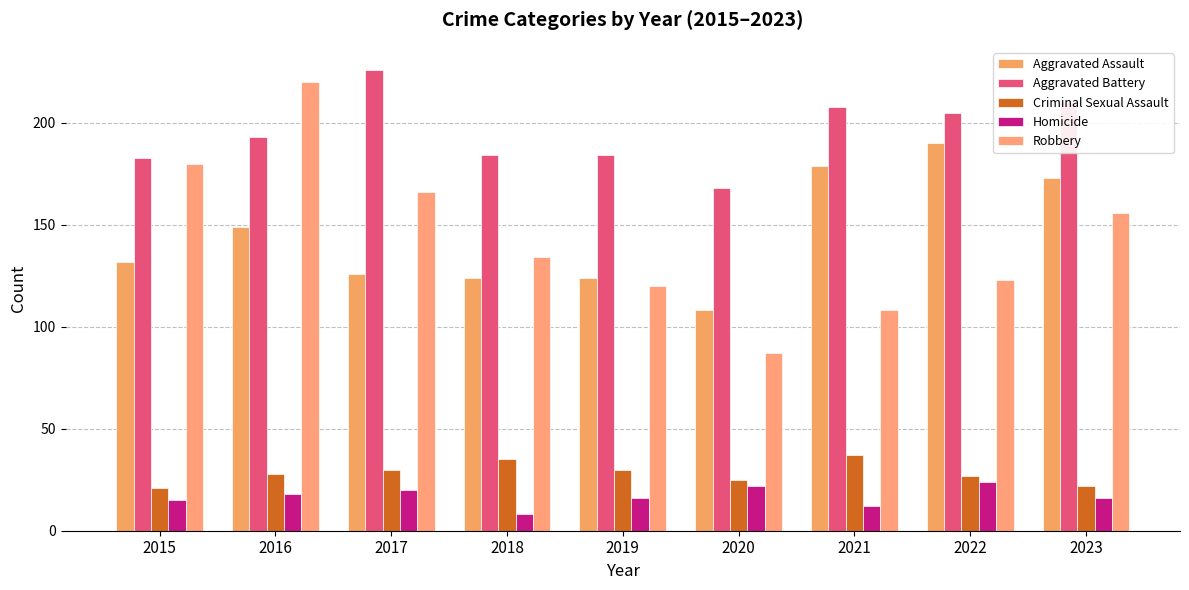

What is the sum of all Robbery values?

1294